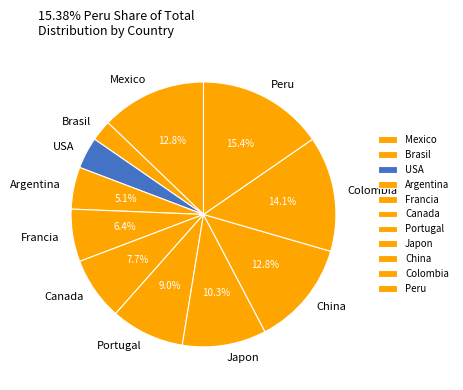

What percentage do Portugal and Peru together represent?

24.4%